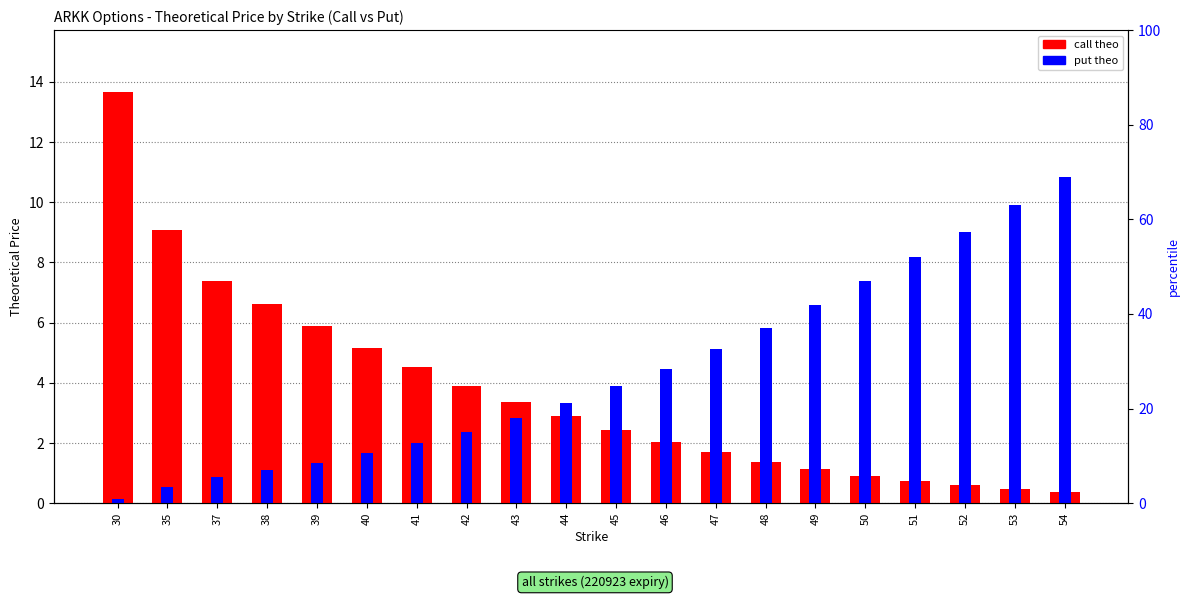

Where is put theo nearest to the value 5?

47